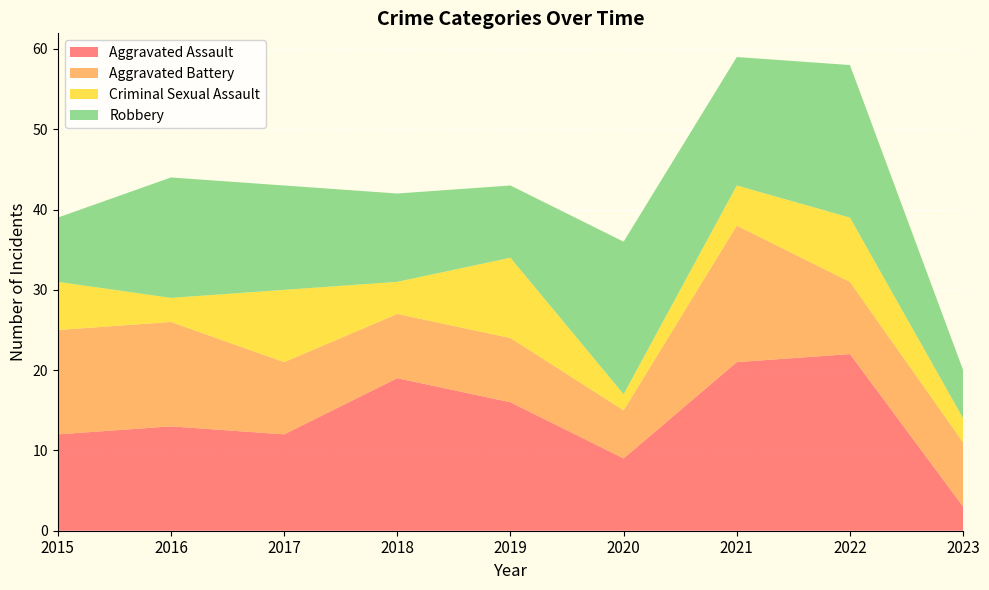

Reading left to right, transcribe all the data shown in this chart.

Aggravated Assault: 12	13	12	19	16	9	21	22	3
Aggravated Battery: 13	13	9	8	8	6	17	9	8
Criminal Sexual Assault: 6	3	9	4	10	2	5	8	3
Robbery: 8	15	13	11	9	19	16	19	6